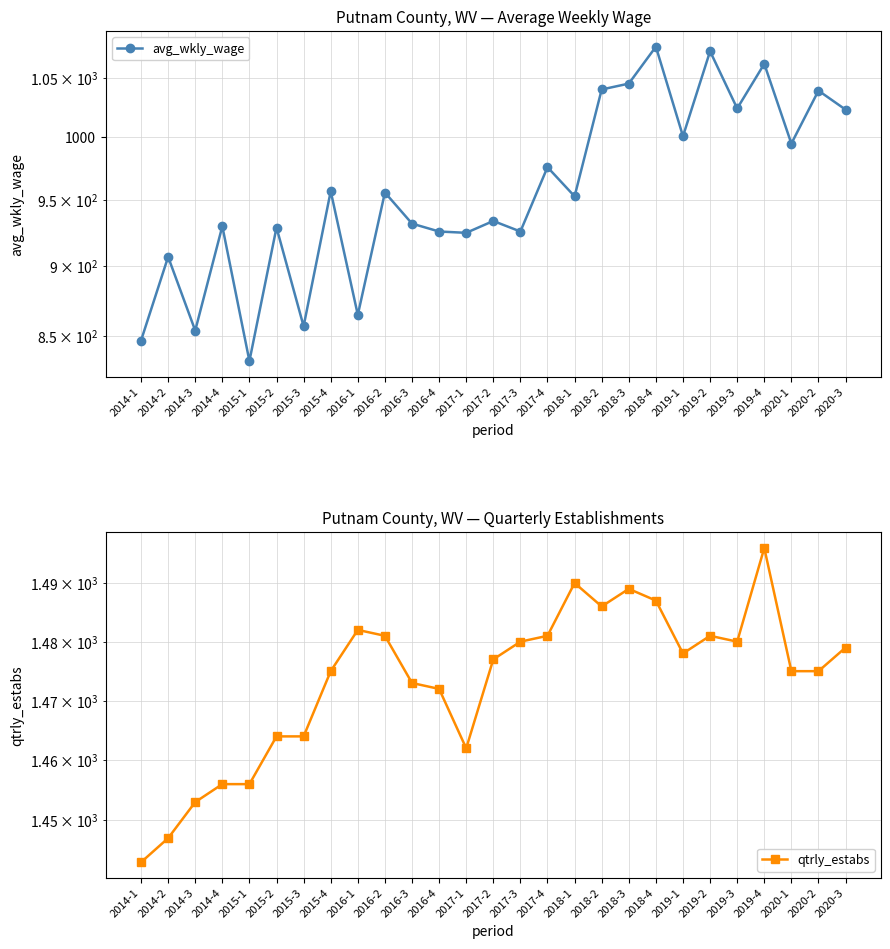

Which series has the largest total across all categories?

qtrly_estabs